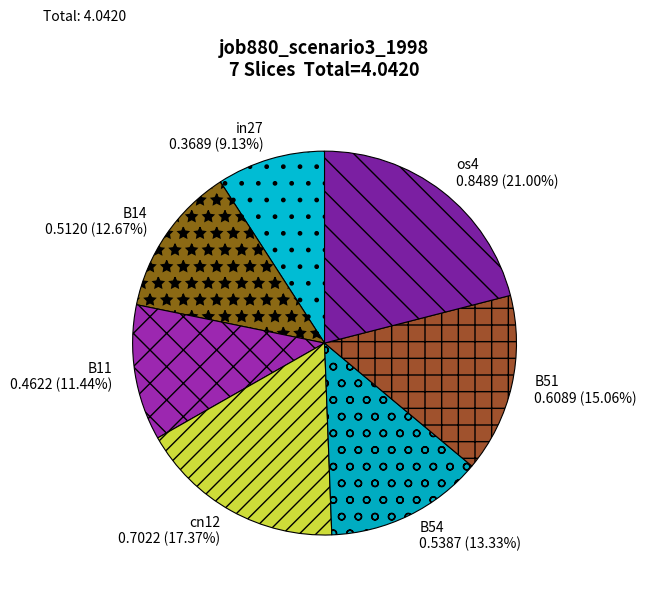

Do B14 and cn12 together represent more than half of the pie?

No